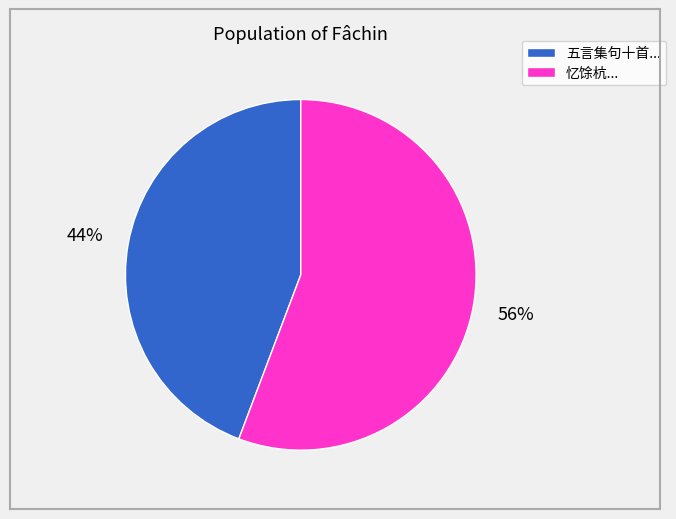

What percentage is the 忆馀杭... slice, to the nearest percent?

56%